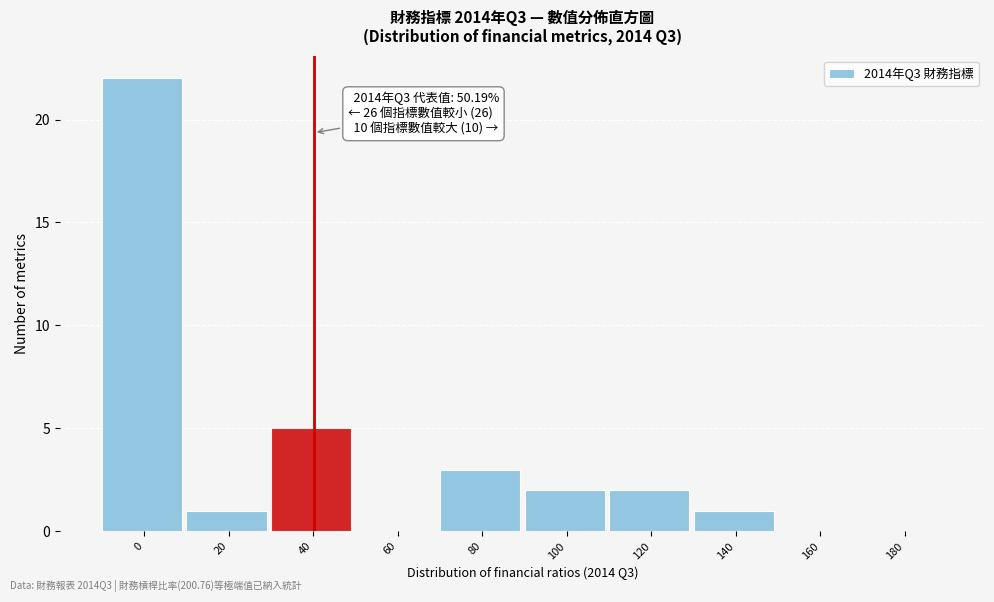

Reading right to left, list all the values displayed in this chart.

180=0	160=0	140=1	120=2	100=2	80=3	60=0	40=5	20=1	0=22